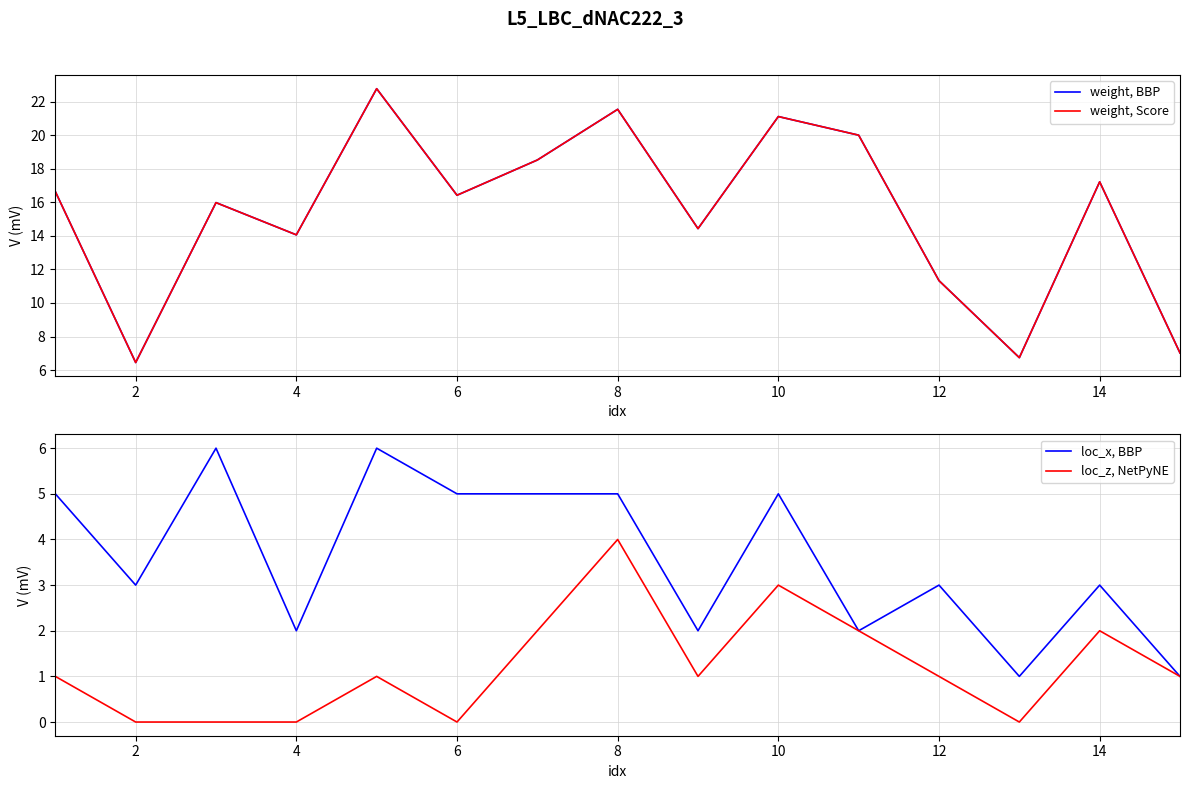

At which label does loc_z, NetPyNE reach its peak?

8